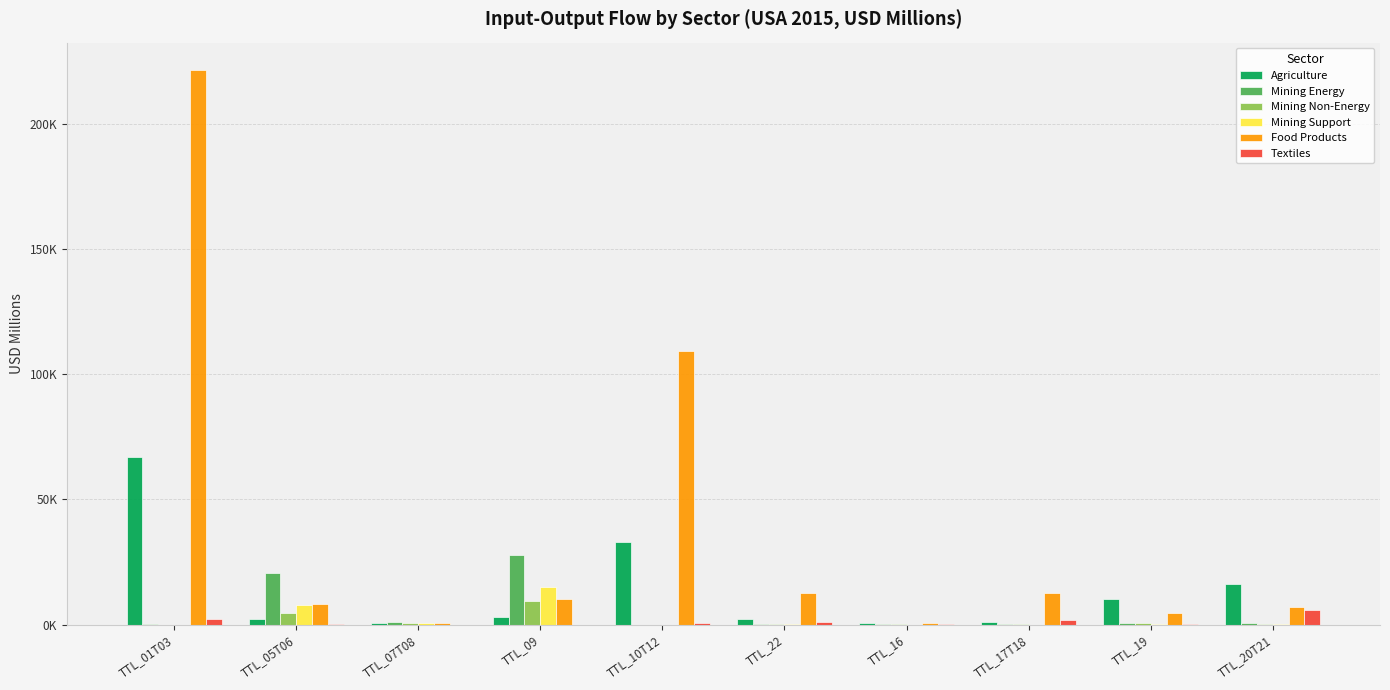

What is the minimum value for Agriculture?

551.1